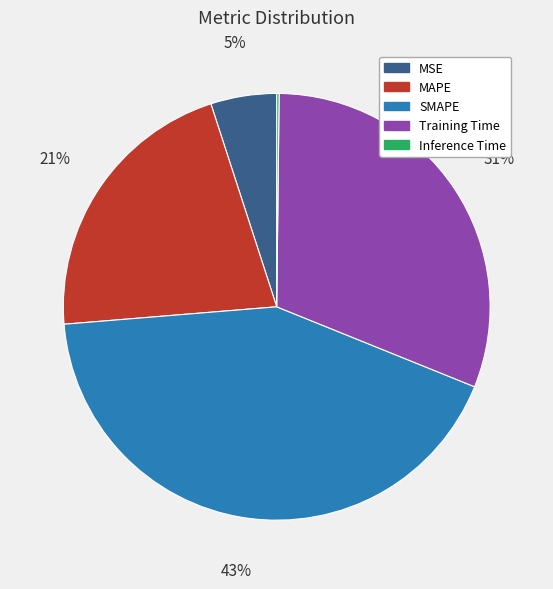

Which has a higher value, SMAPE or MAPE?

SMAPE